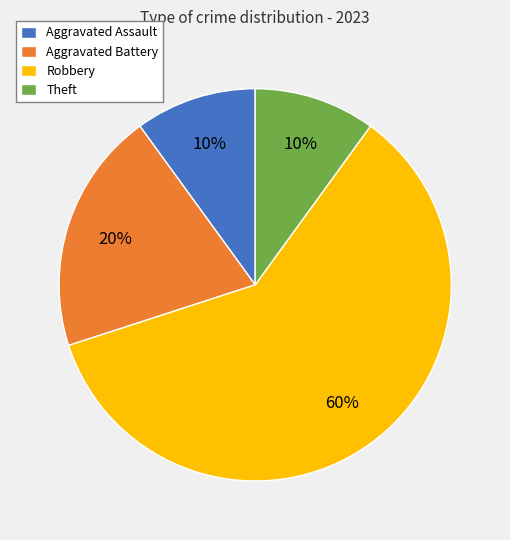

To the nearest percent, what is the difference between the Aggravated Assault and Aggravated Battery slice percentages?

10%